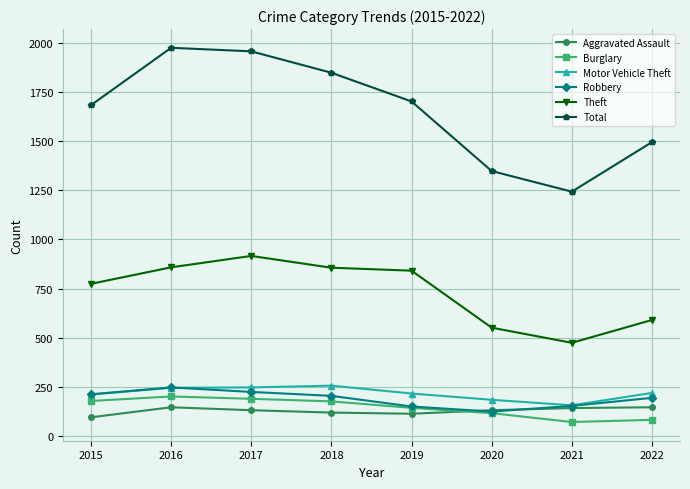

How many distinct data groups are displayed?

6